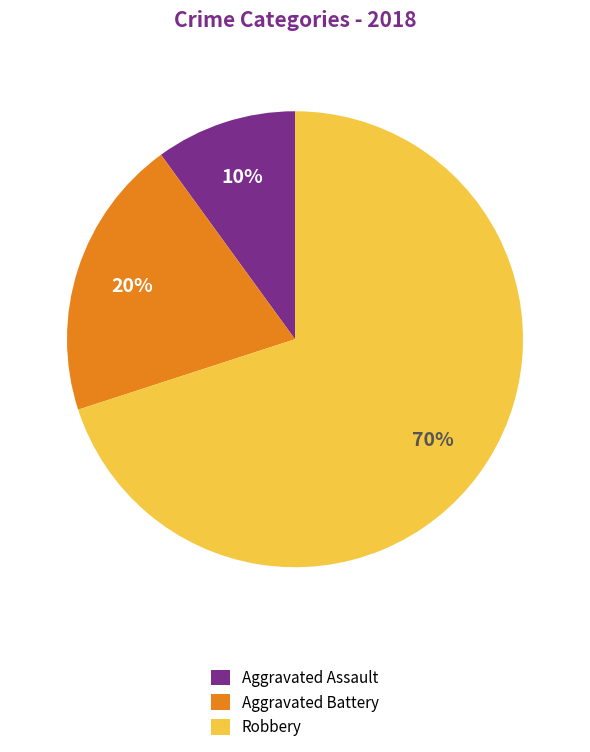

What percentage is the Aggravated Assault slice, to the nearest percent?

10%